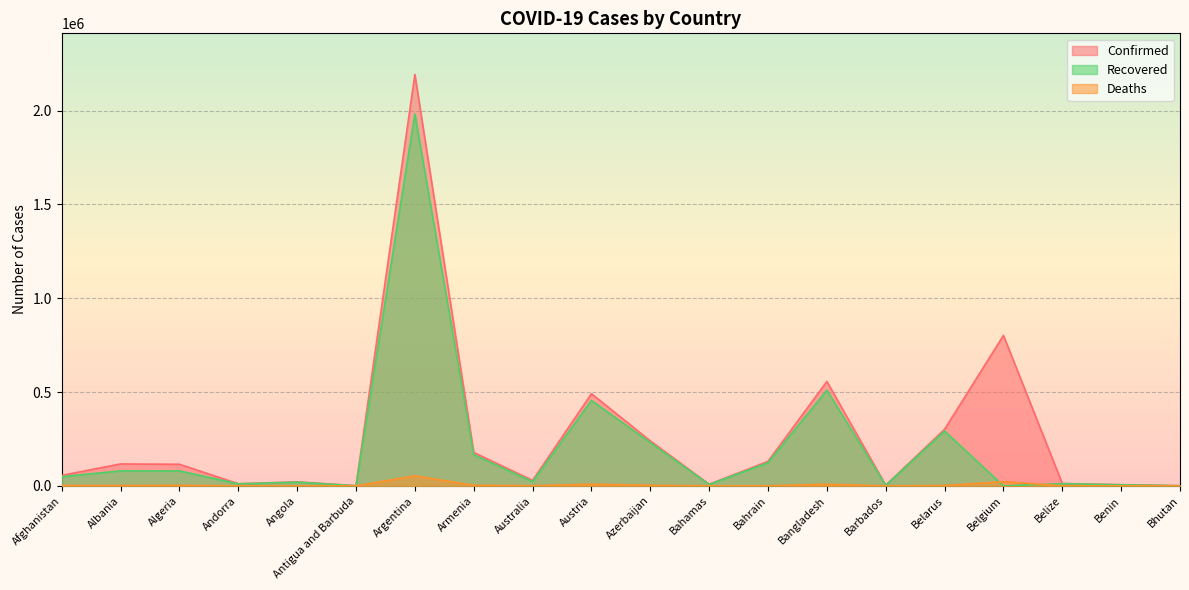

Which label corresponds to the smallest value in the chart?

Belgium